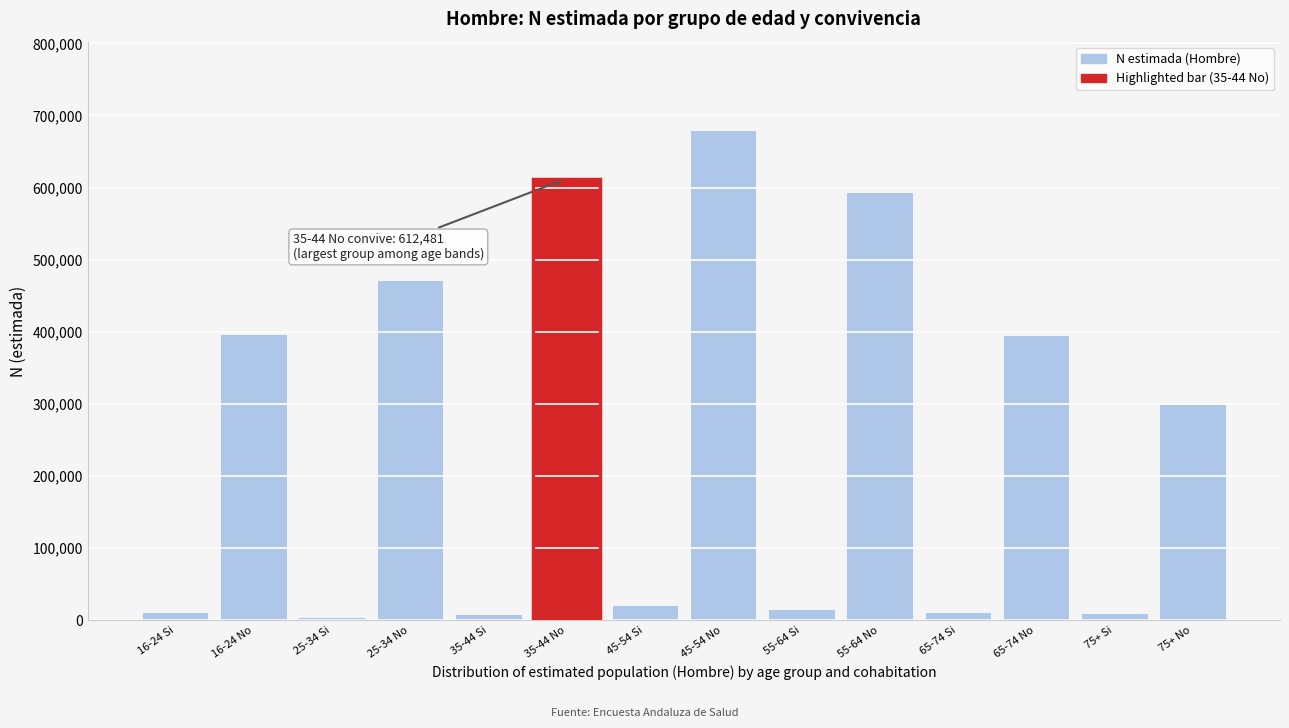

Between 45-54 No and 65-74 No, which is larger?

45-54 No